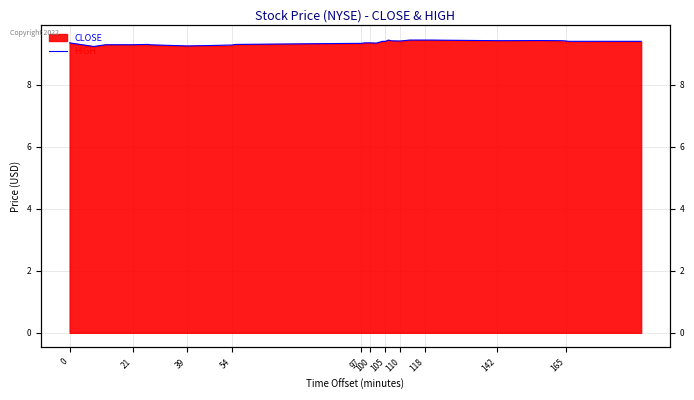

How many interior local valleys (lower than both neighbors) does the data have?

5